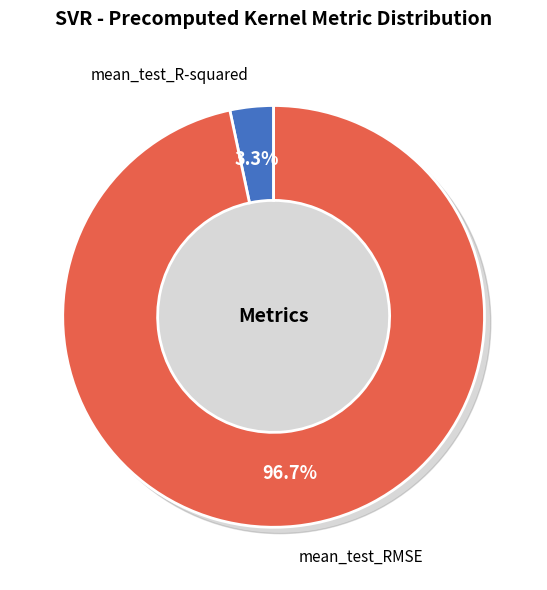

What is the largest slice in the pie chart?

mean_test_RMSE